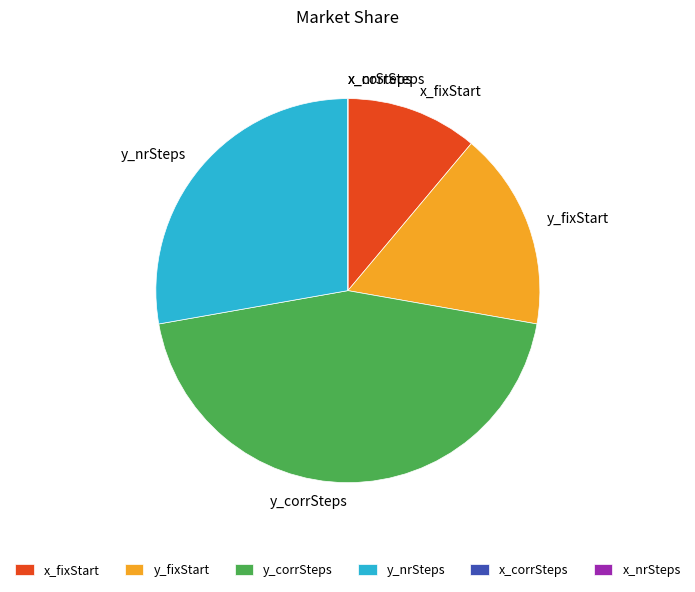

Is x_fixStart the majority of the pie?

No